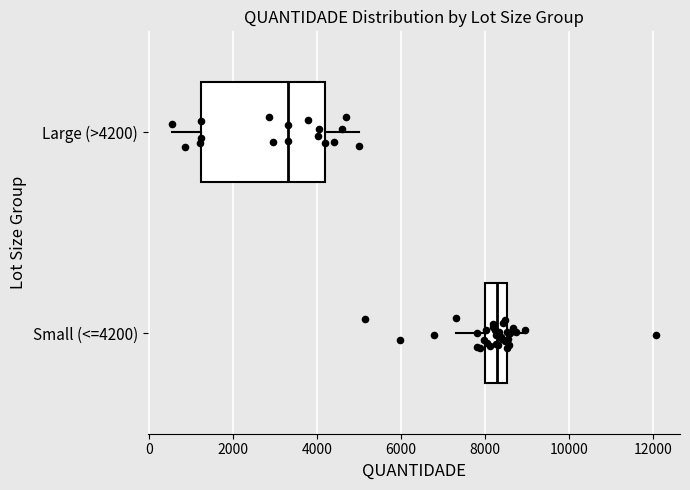

Reading bottom to top, transcribe this box plot: for each box, give where its median line is, the range the box spans, and where its two whiskers end, as read against the x-axis. The values are not printed on the chart, so give them approximately, as read against the axis.

Small (<=4200): median 8200, box 8000 to 8600, whiskers 7400 to 9000
Large (>4200): median 3200, box 1200 to 4200, whiskers 600 to 5000